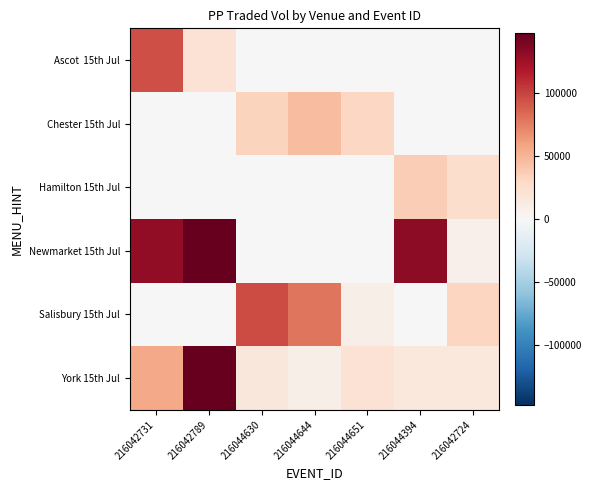

Which series has the widest spread of values?

Newmarket 15th Jul